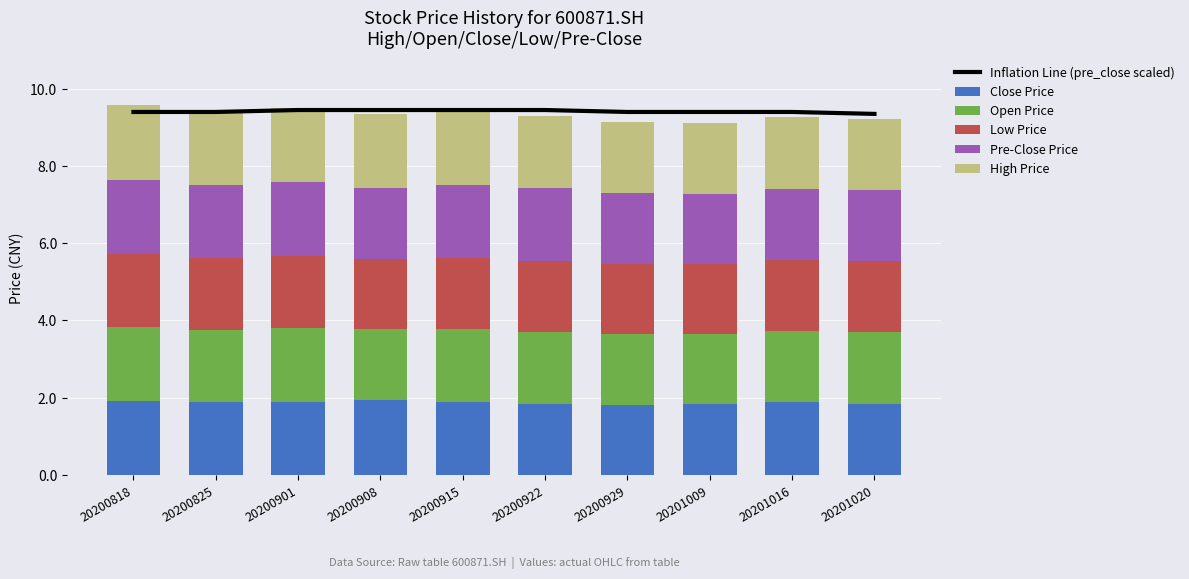

What is the average value of the Inflation Line (pre_close scaled) series?

9.4